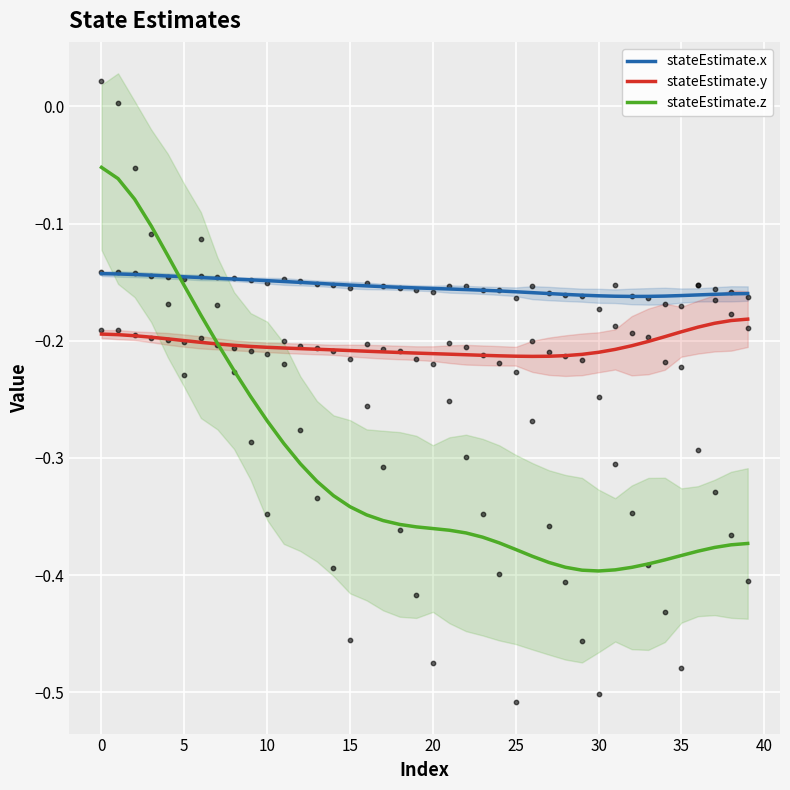

Which series reaches the maximum Y coordinate?

stateEstimate.z